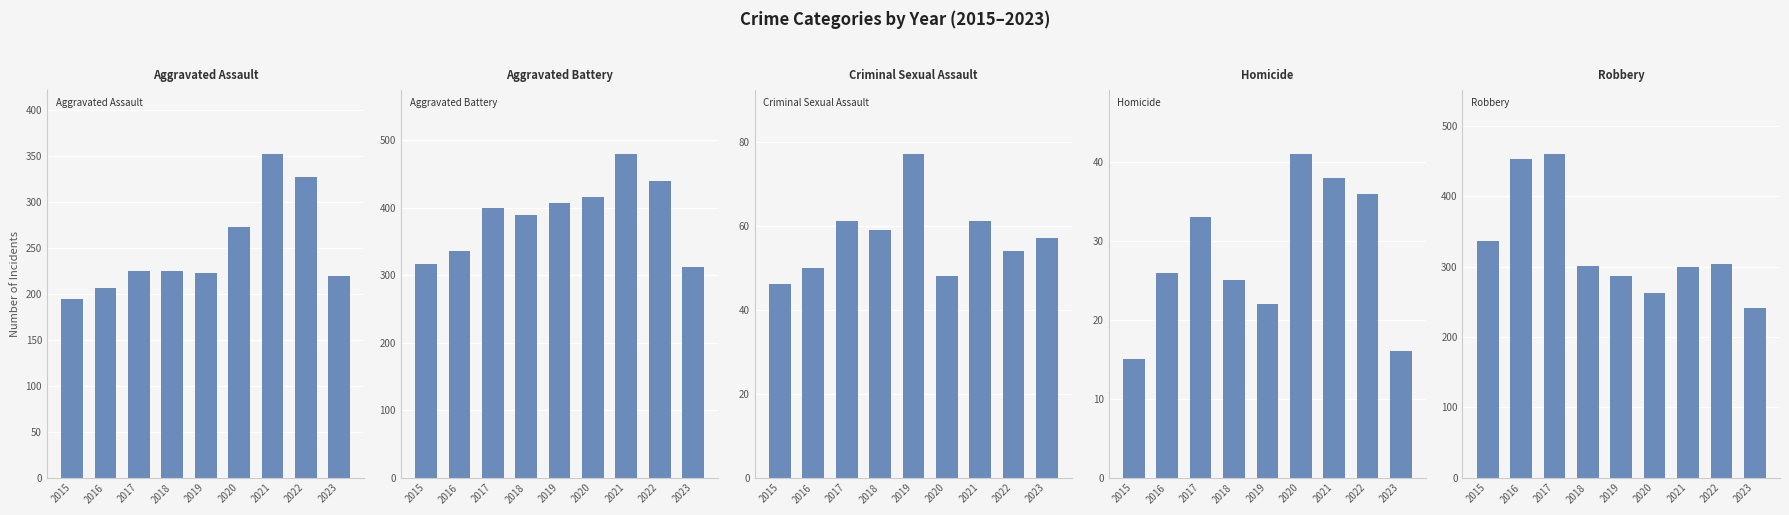

The Homicide series shows 38 at 2021. True or false?

True